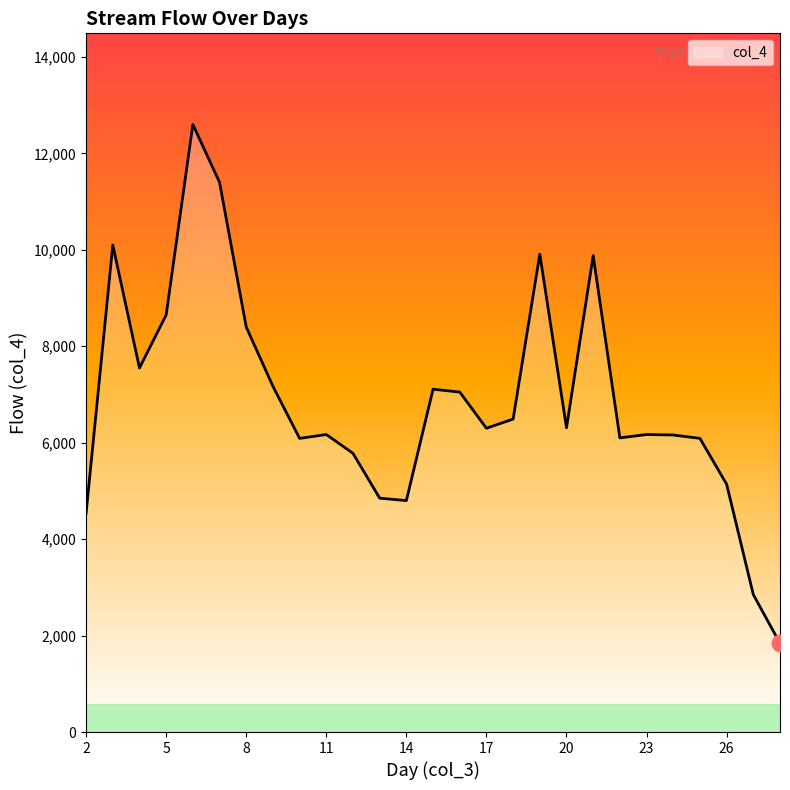

What is the maximum value shown in the chart?

12600